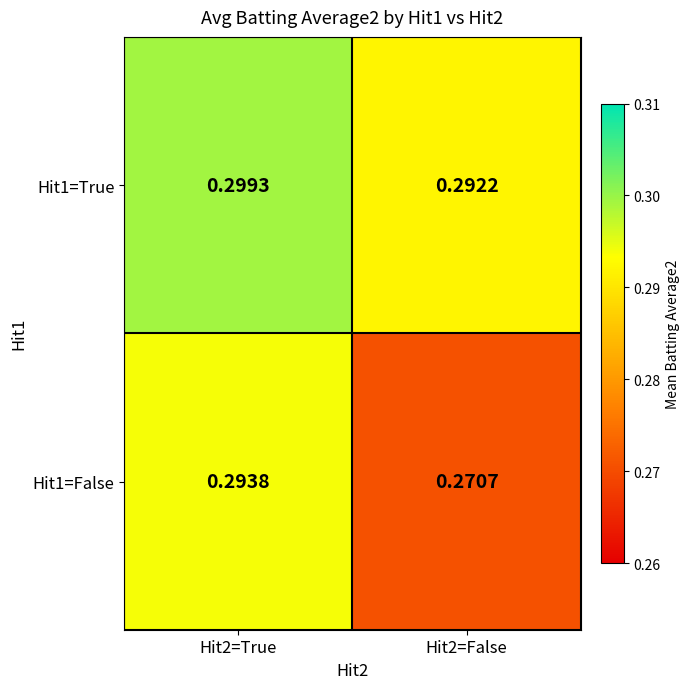

What is the total value across all series at Hit2=False?

0.6